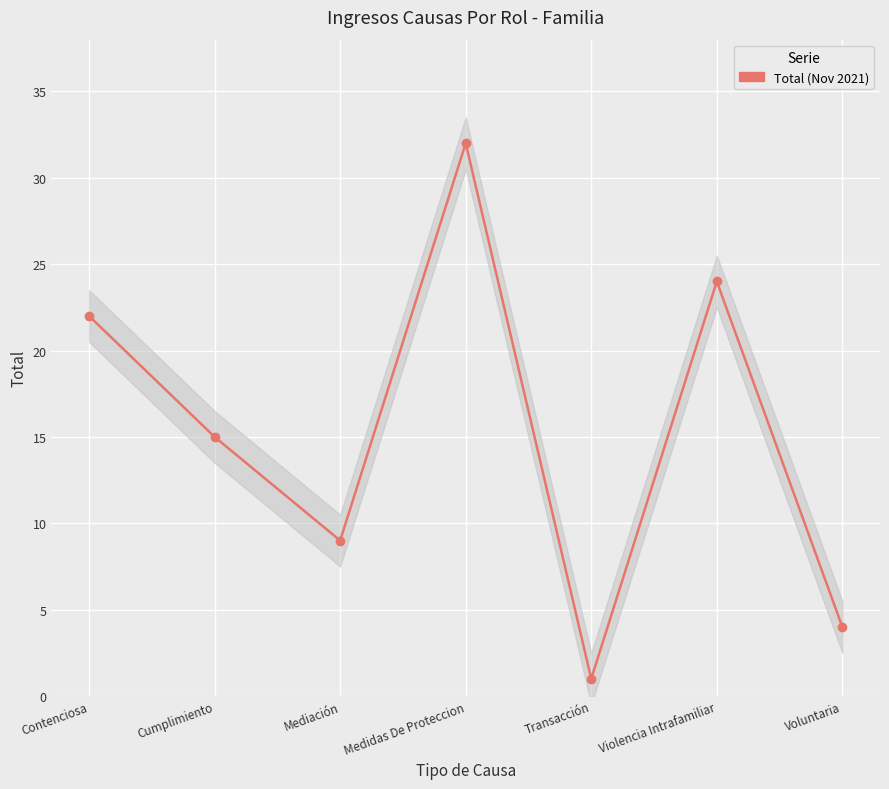

Between Voluntaria and Mediación, which is larger?

Mediación